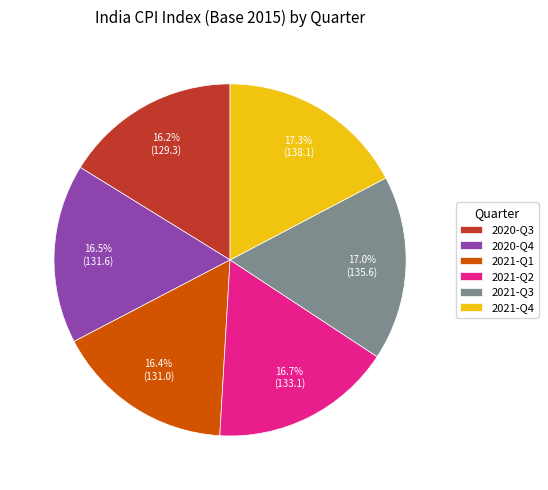

What portion of the pie excludes 2021-Q4?

82.7%